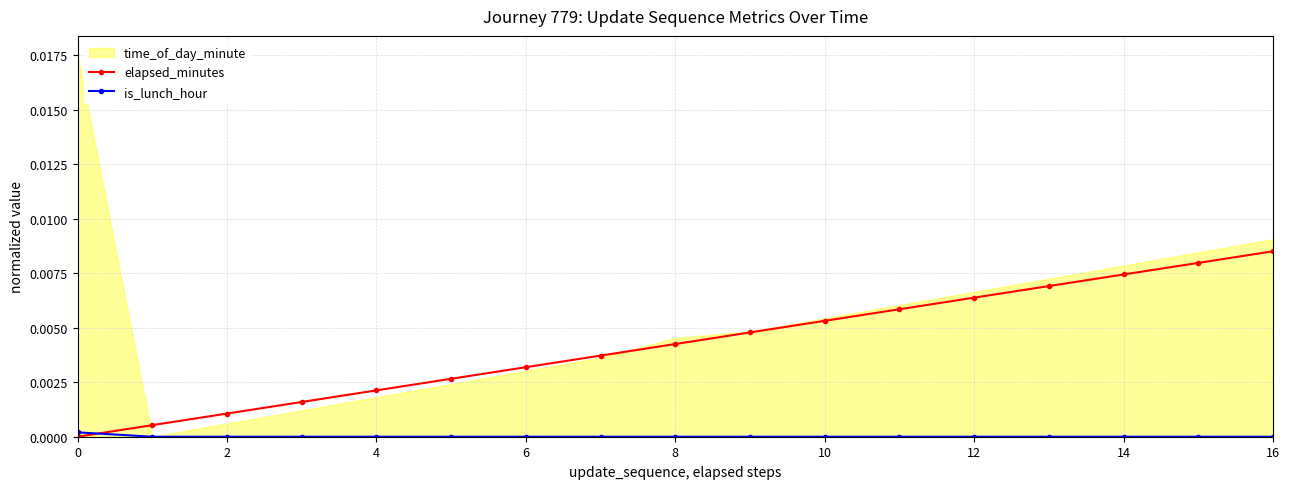

True or false: is_lunch_hour has more than 1 points higher than both neighbors.

False